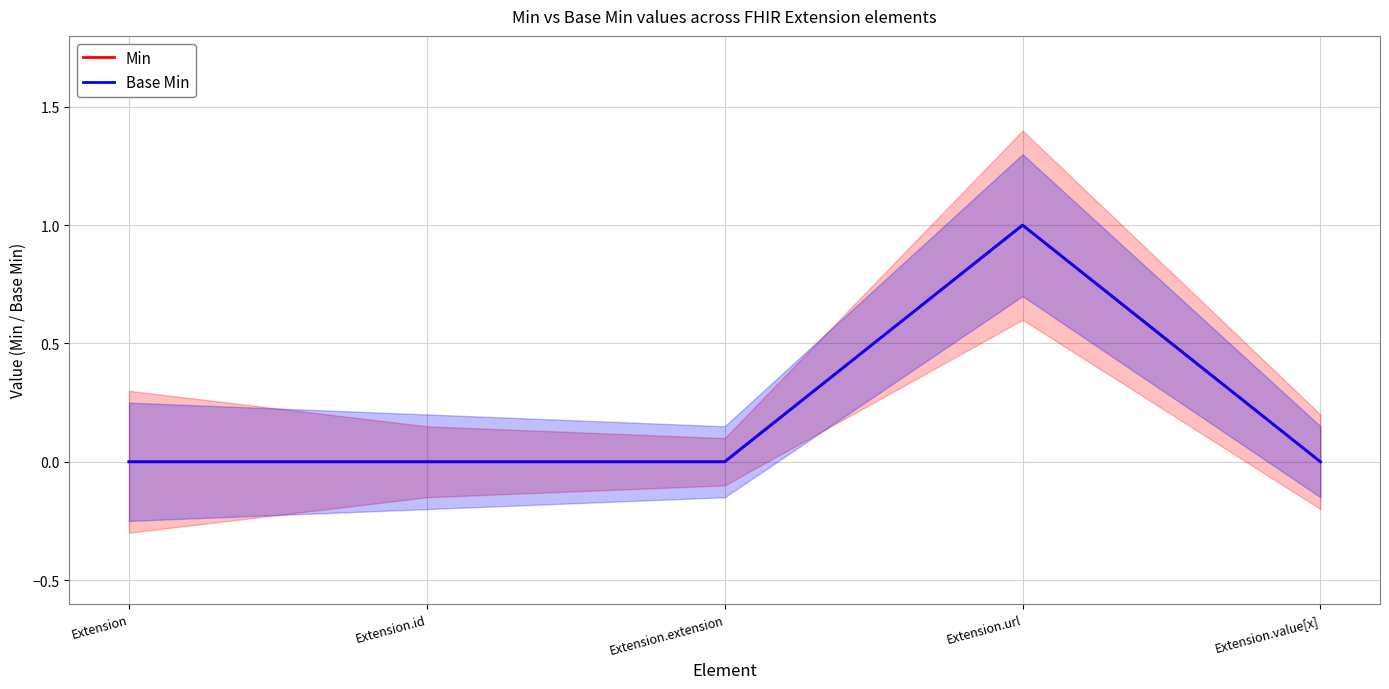

Reading right to left, what are all the values shown in this chart?

Min: 0	1	0	0	0
Base Min: 0	1	0	0	0